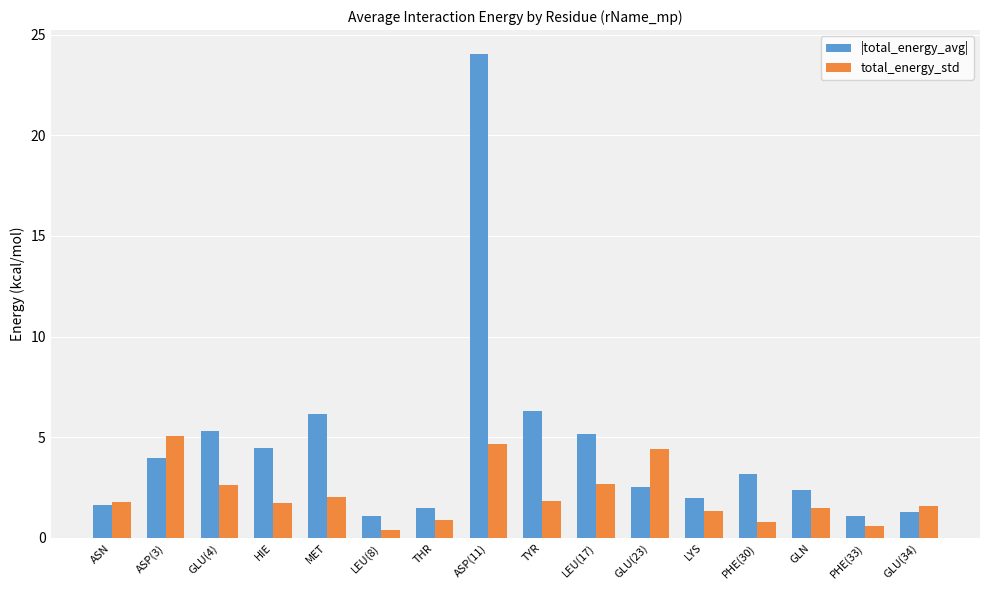

Read the |total_energy_avg| value at MET.

6.2